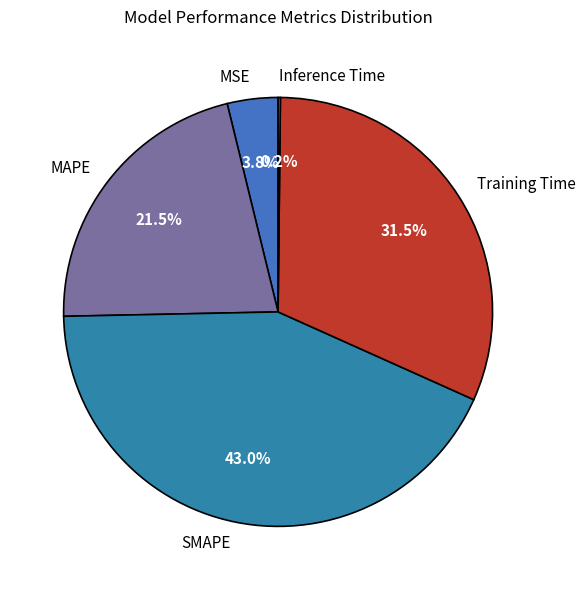

What percentage is NOT represented by MSE?

96.2%